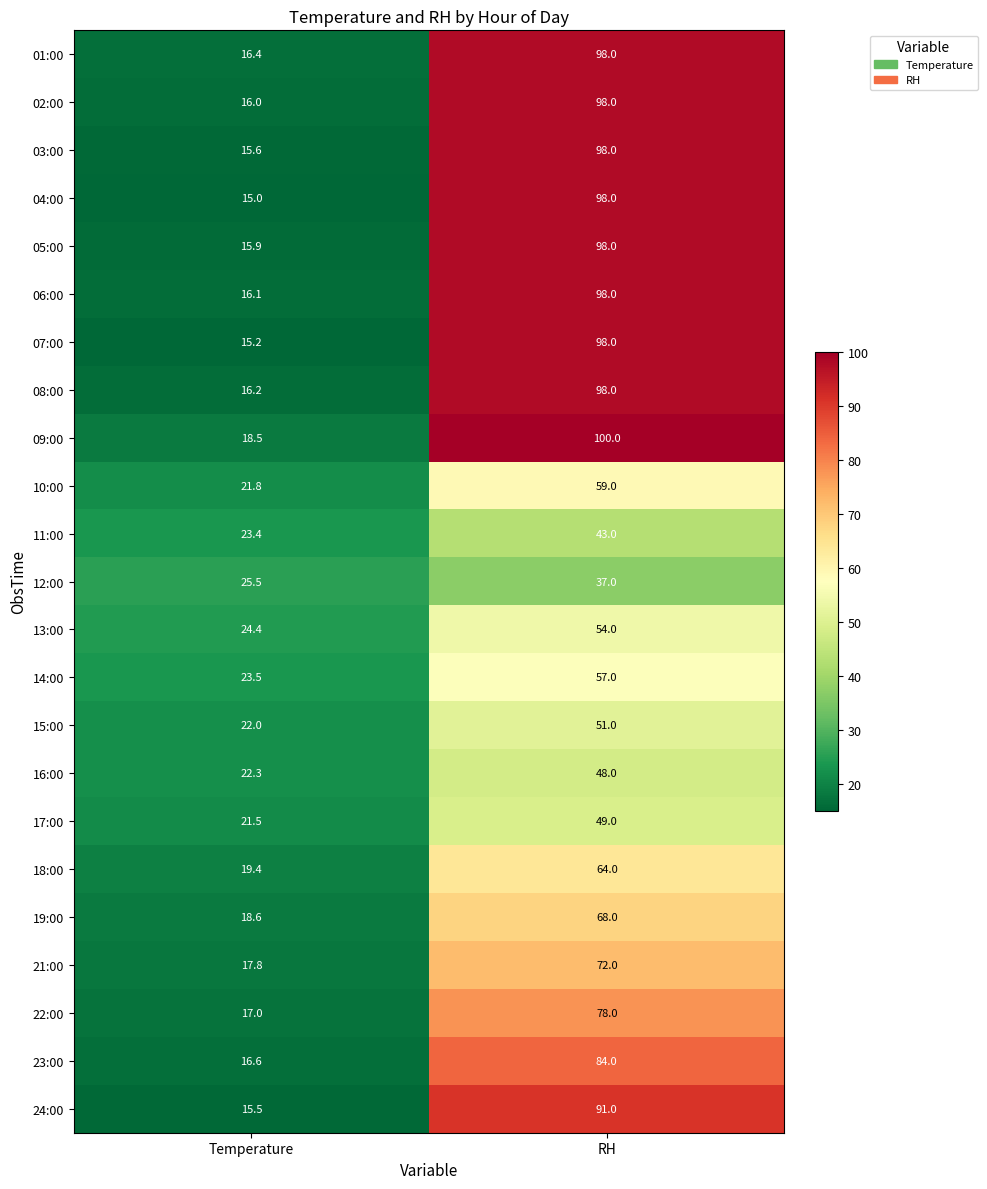

Which series changed the most between Temperature and RH?

04:00